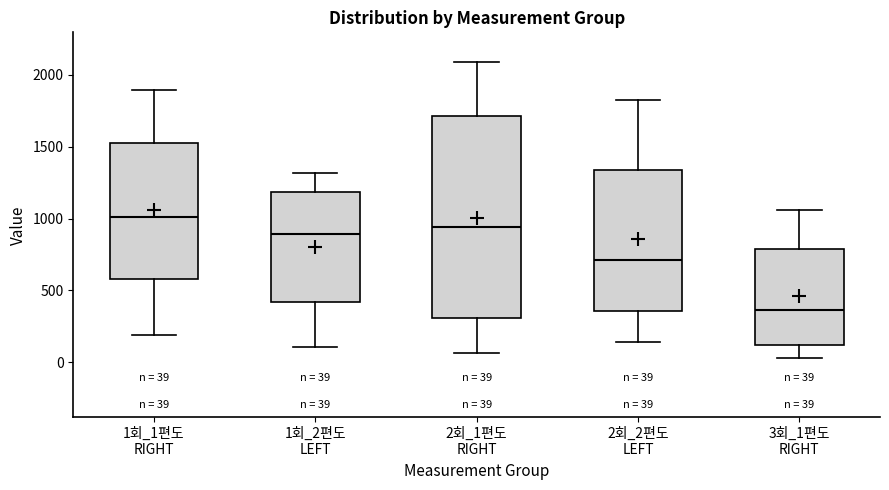

Which box has the lowest median line?

3회_1편도 RIGHT